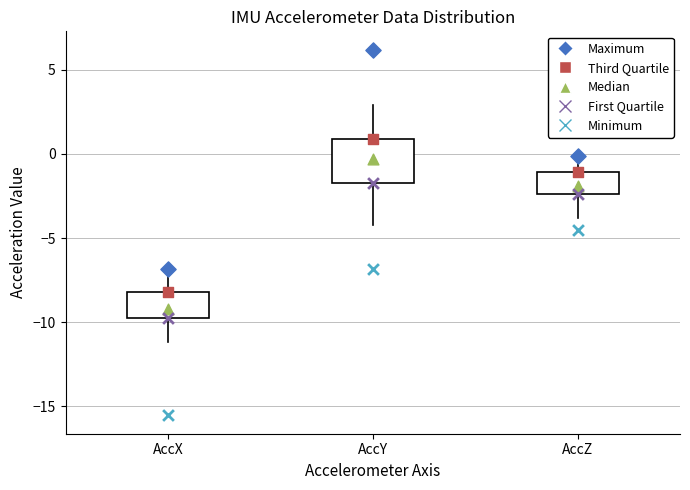

Where is the lower edge of the box for AccZ on the y-axis? The values are not printed on the chart, so give them approximately, as read against the axis.

-2.5